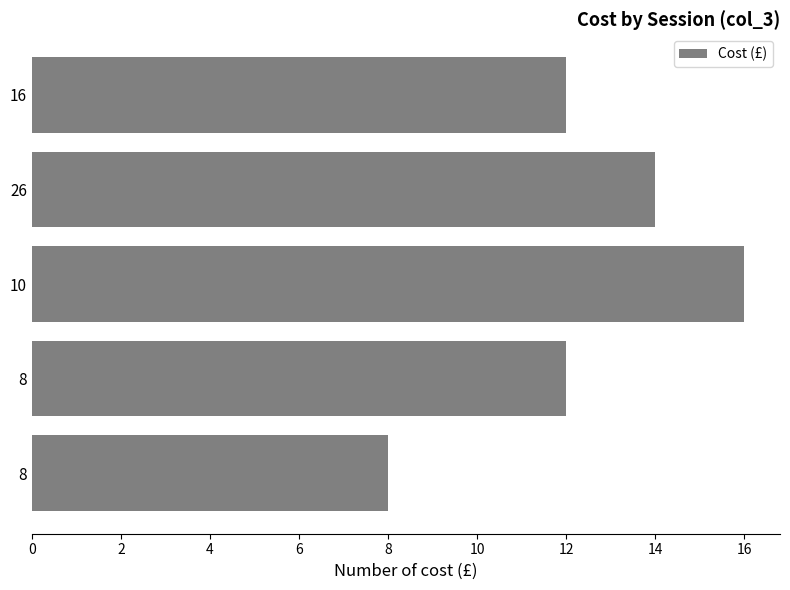

Count the number of categories in the chart.

5